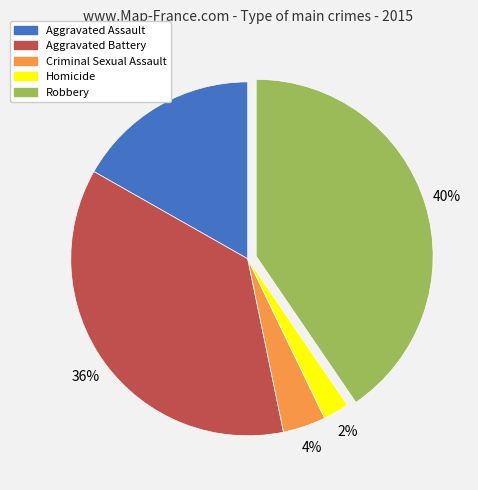

Is it true that Criminal Sexual Assault is 11% of the pie?

False